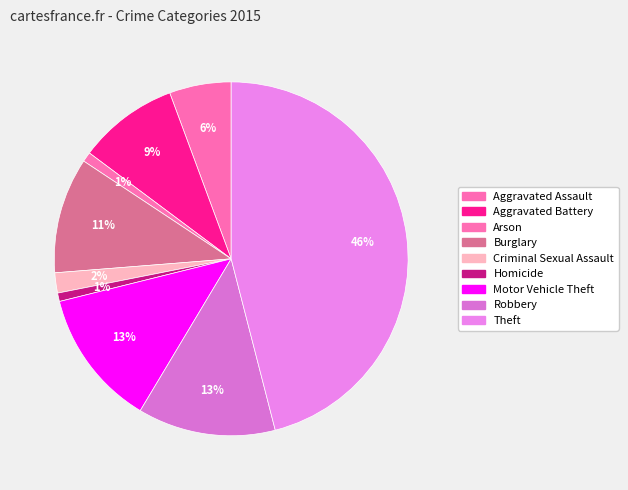

What portion of the pie excludes Aggravated Assault?

94.4%